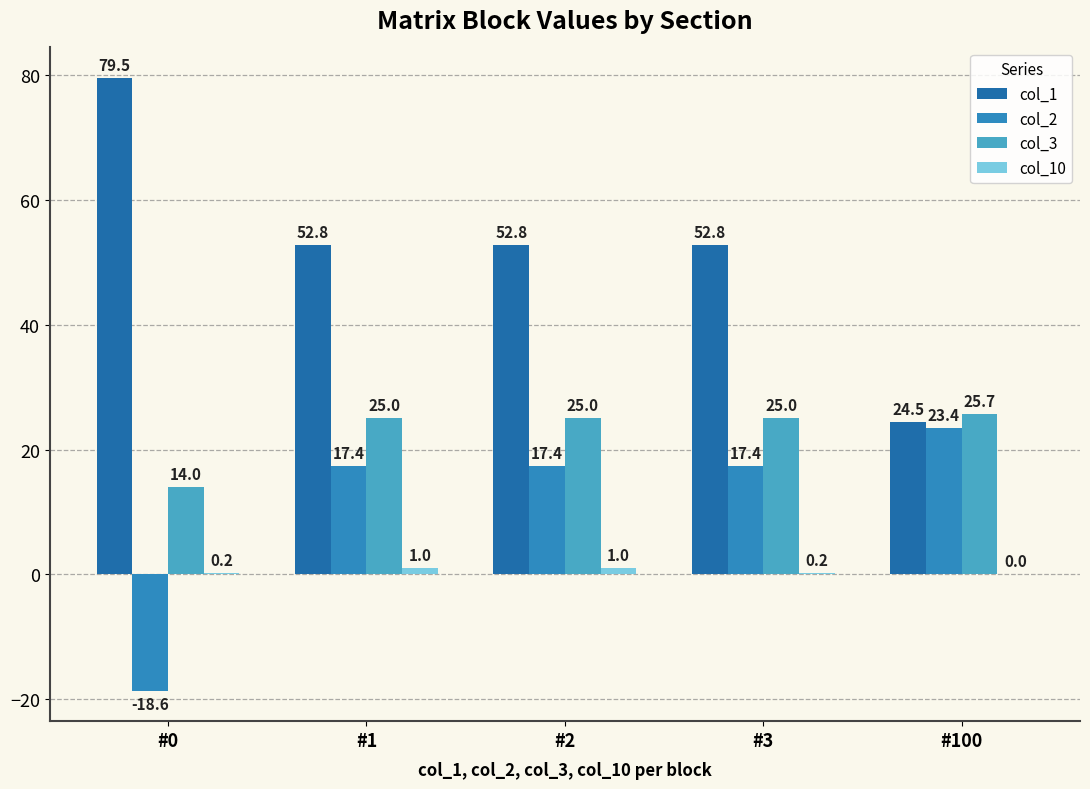

What is the sum of the col_3 values at #1 and #3?

50.1